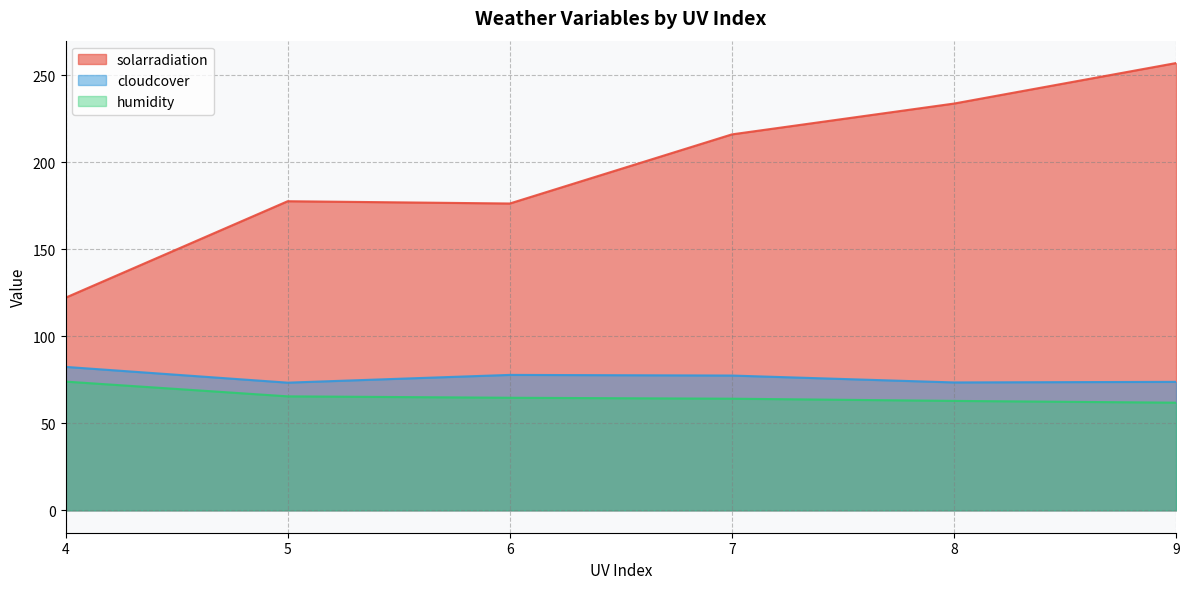

Between 9 and 9, which is larger?

9